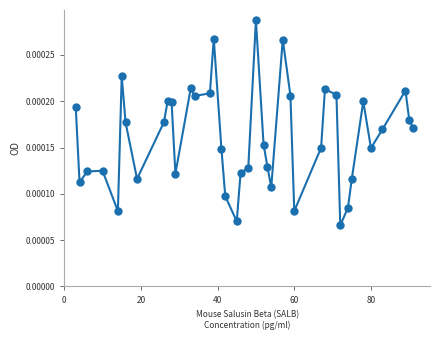

True or false: there are more than 1 points higher than both neighbors.

True